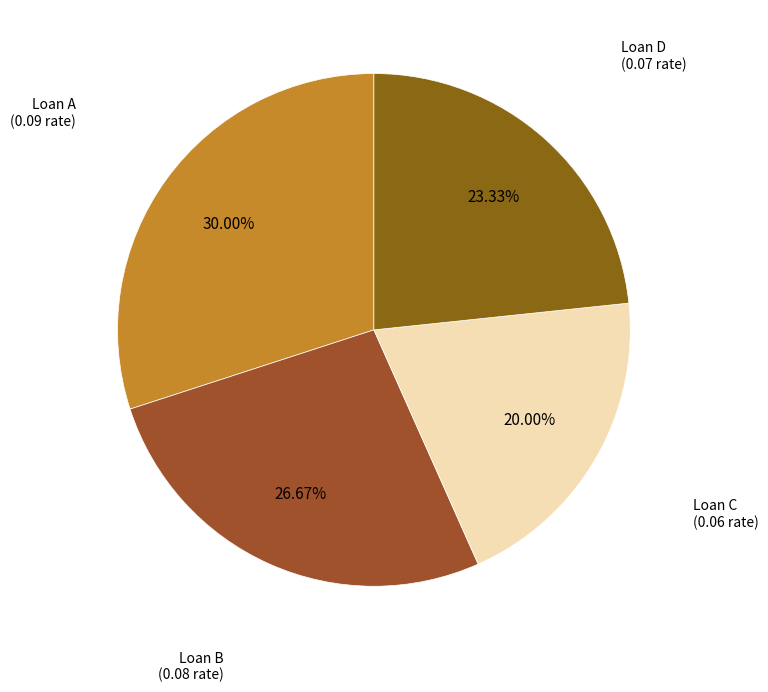

What is the smallest slice in the pie chart?

Loan C